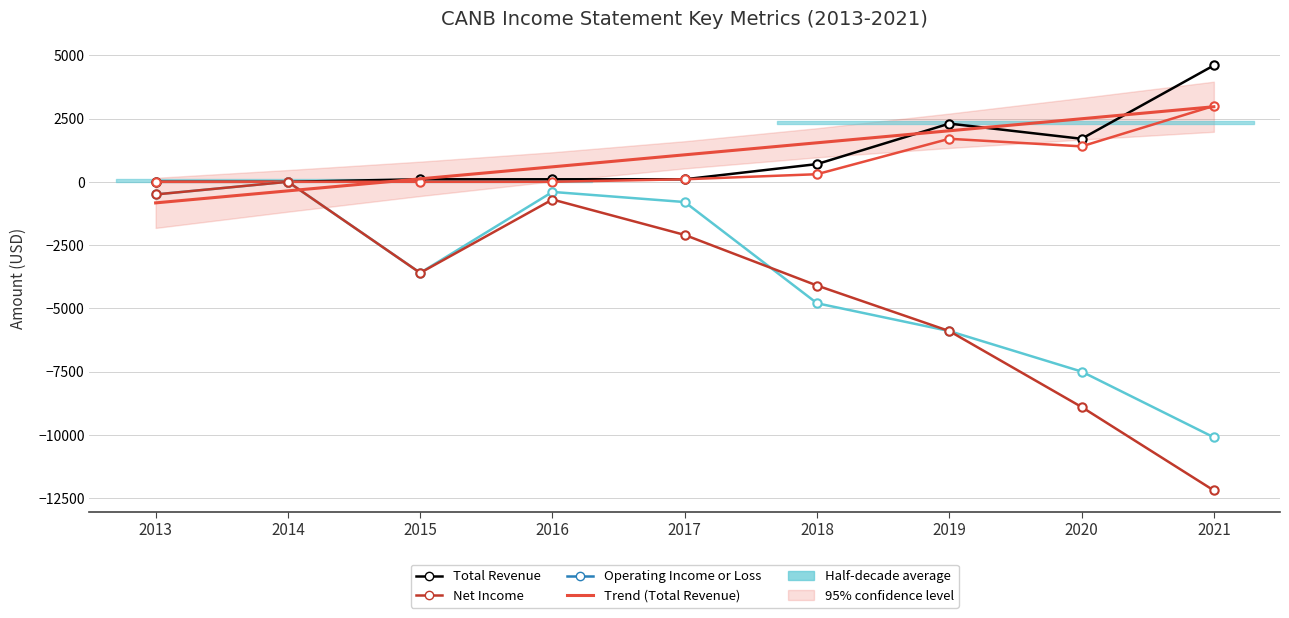

Which series has the largest total across all categories?

Trend (Total Revenue)